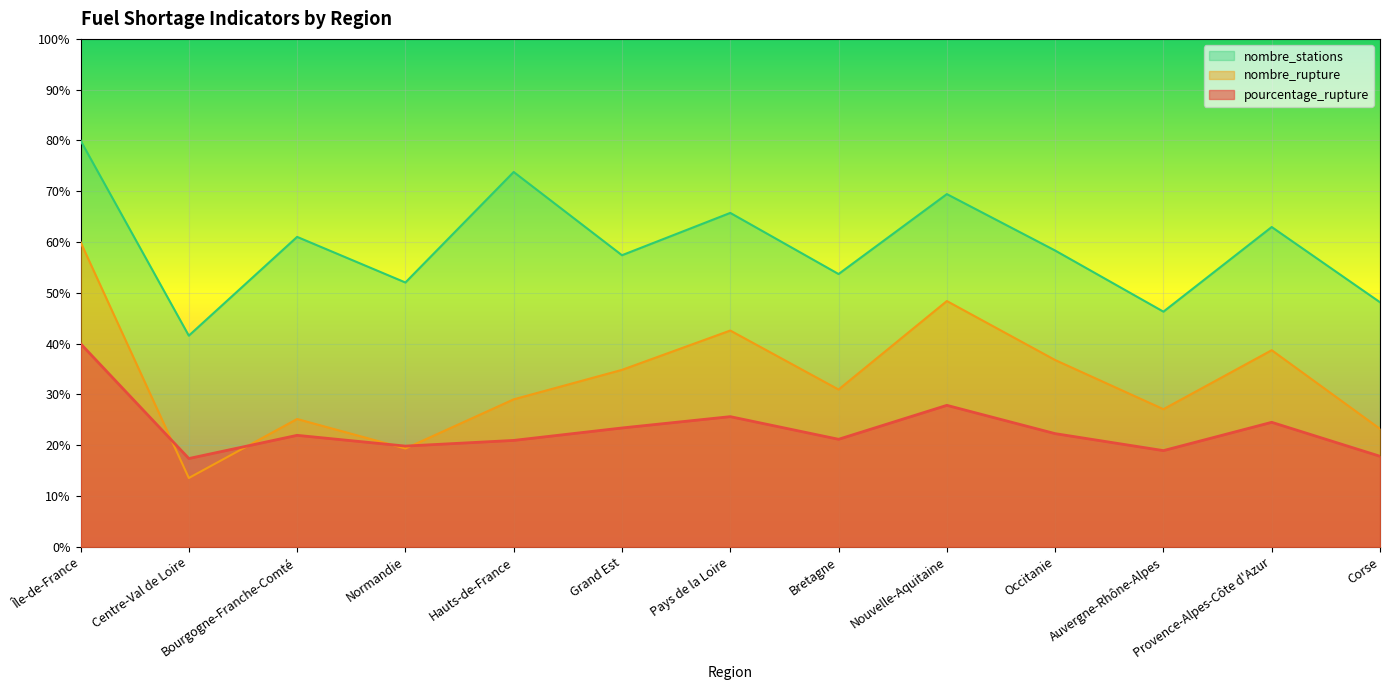

Reading right to left, list all the values displayed in this chart.

pourcentage_rupture: 17.8	24.5	18.9	22.3	27.9	21.2	25.6	23.4	20.9	19.8	21.9	17.4	40.0
nombre_rupture: 23.2	38.7	27.1	36.8	48.4	31.0	42.6	34.8	29.0	19.4	25.2	13.5	60.0
nombre_stations: 48.1	63.0	46.3	58.3	69.4	53.7	65.7	57.4	73.8	52.0	61.0	41.6	80.0